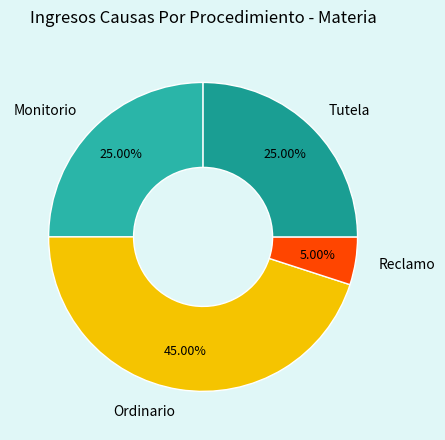

Is there any slice that represents more than half of the pie?

No